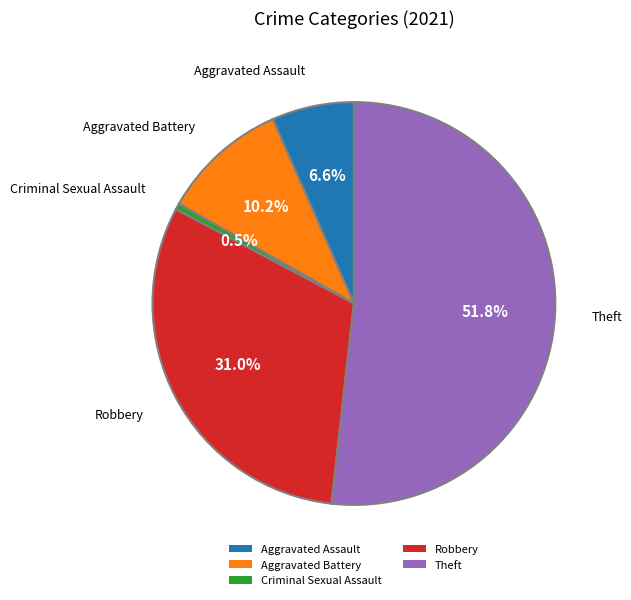

Rank the categories by value from highest to lowest.

Theft, Robbery, Aggravated Battery, Aggravated Assault, Criminal Sexual Assault